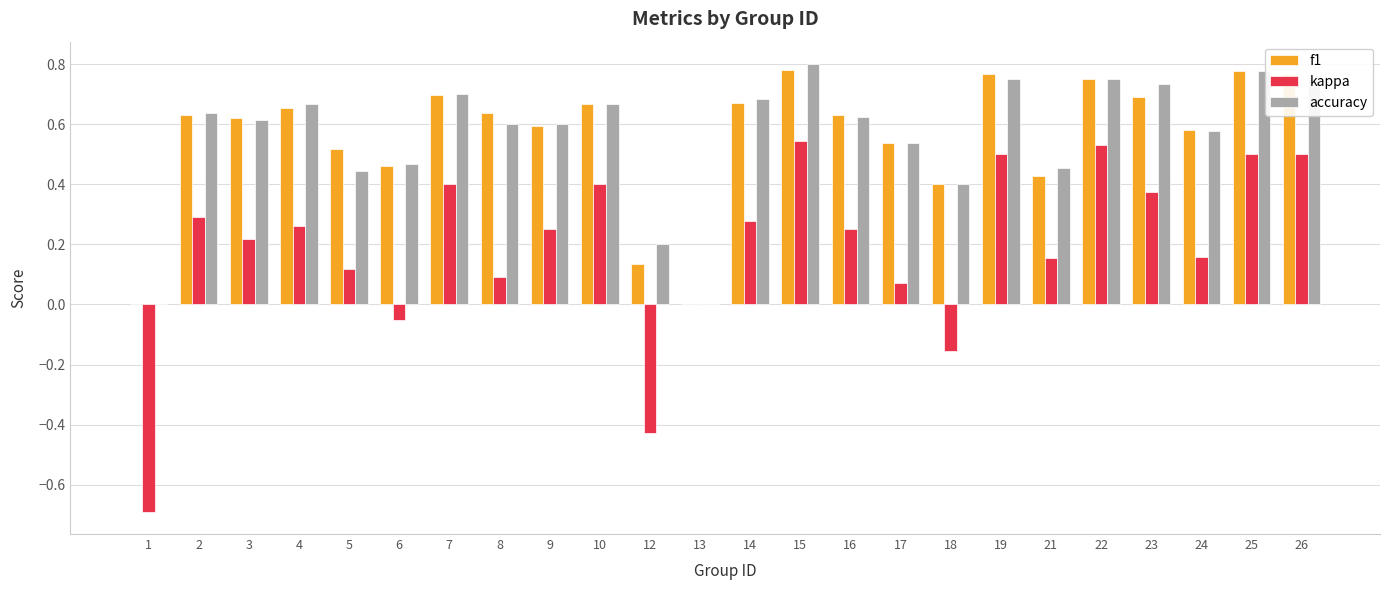

Are the bars horizontal?

No